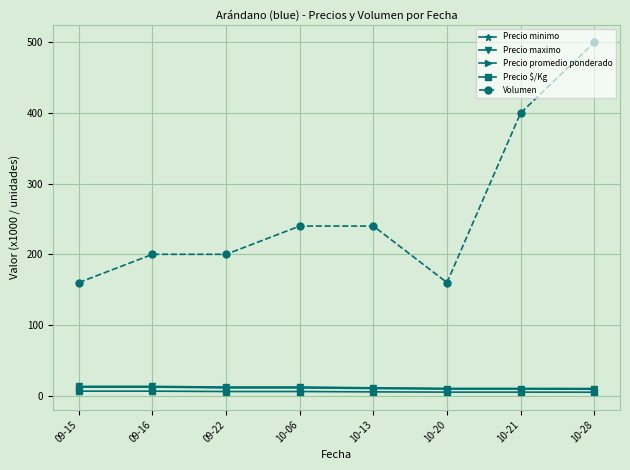

How many lines are shown in the chart?

5